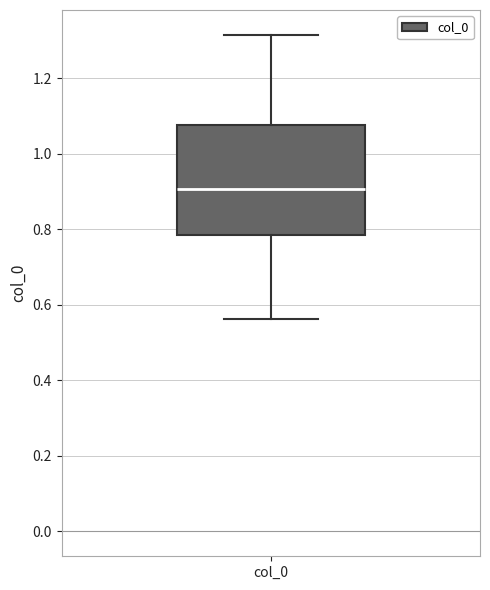

Transcribe this box plot: give where the median line is, the range the box spans, and where the two whiskers end, as read against the y-axis. The values are not printed on the chart, so give them approximately, as read against the axis.

median 0.90, box 0.78 to 1.08, whiskers 0.56 to 1.32